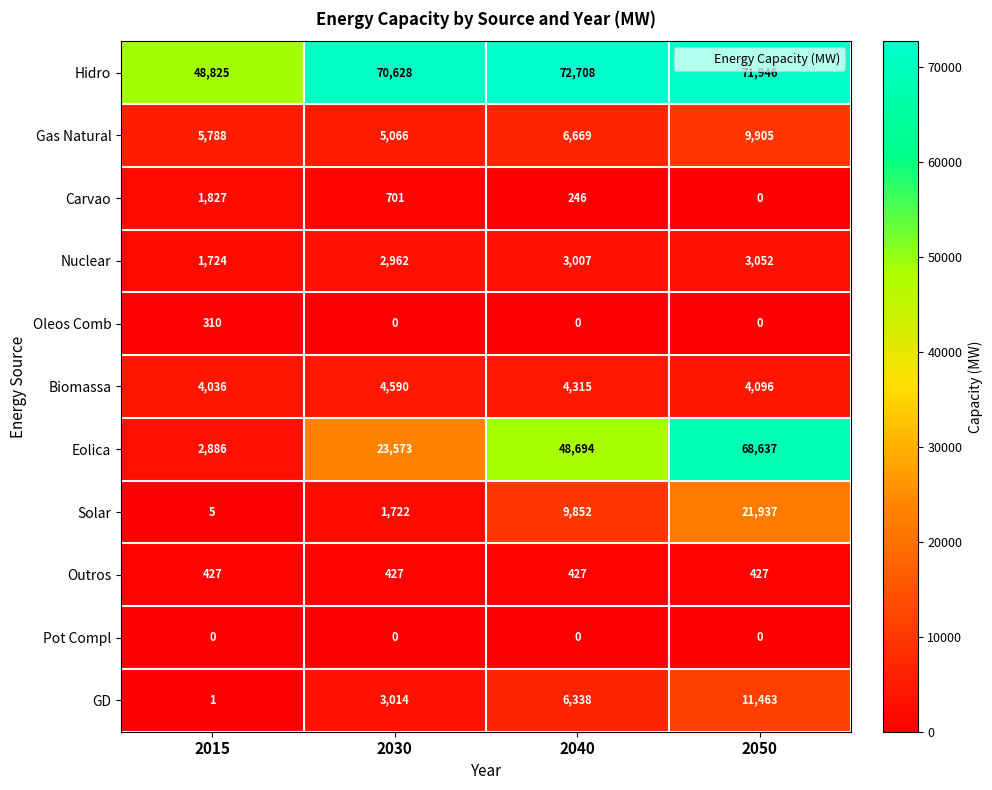

Rank the series by their maximum value, from lowest to highest.

Pot Compl, Oleos Comb, Outros, Carvao, Nuclear, Biomassa, Gas Natural, GD, Solar, Eolica, Hidro